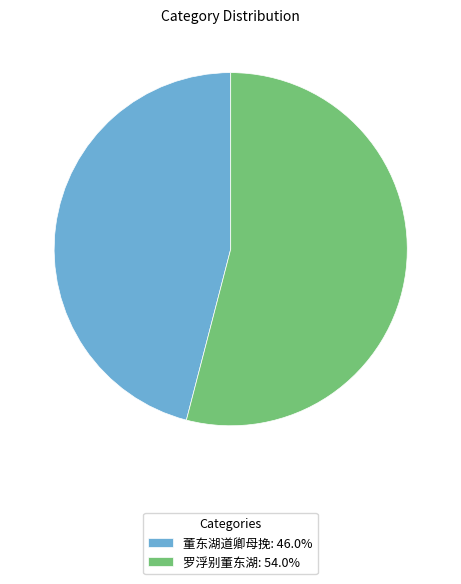

Which slice is the largest?

罗浮别董东湖